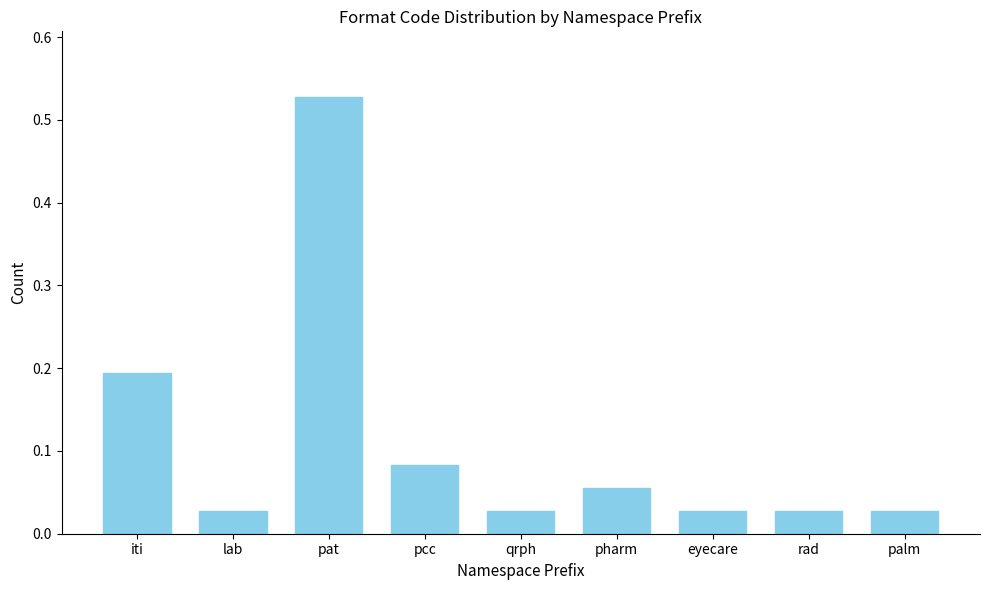

Which category has the highest value across all series?

pat